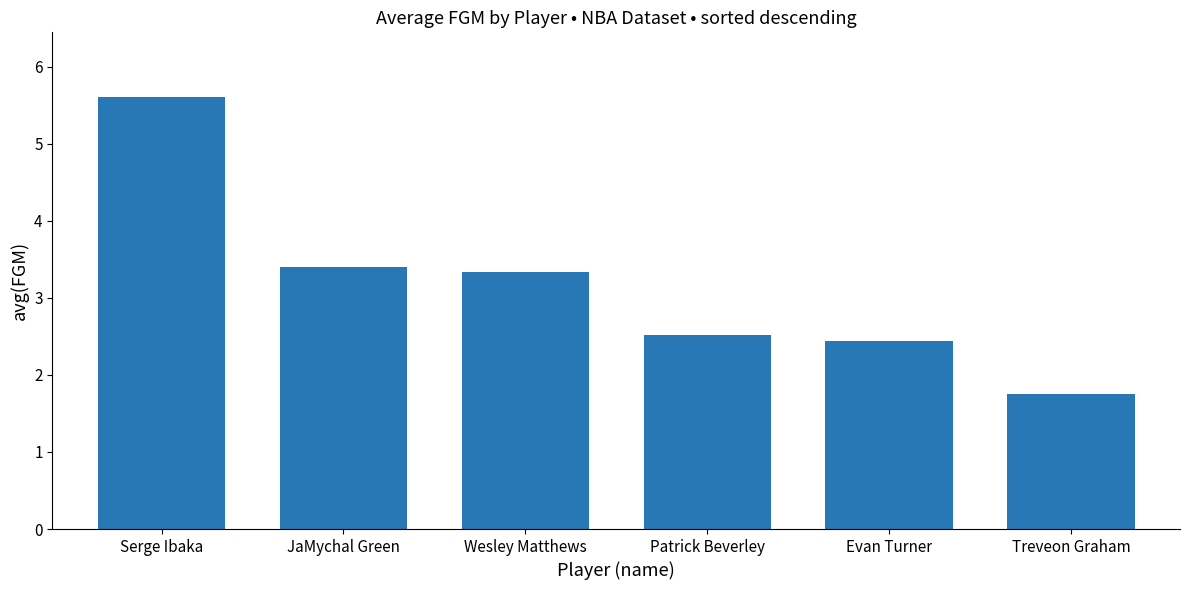

What is the approximate value at JaMychal Green?

3.4